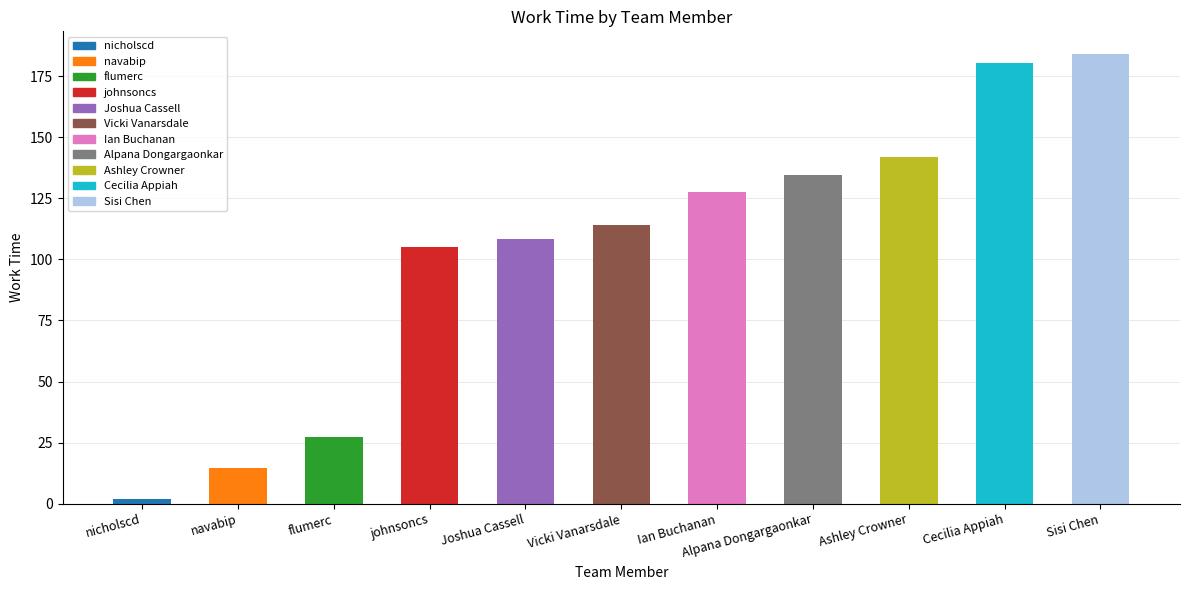

What is the approximate value at Ashley Crowner?

142.1